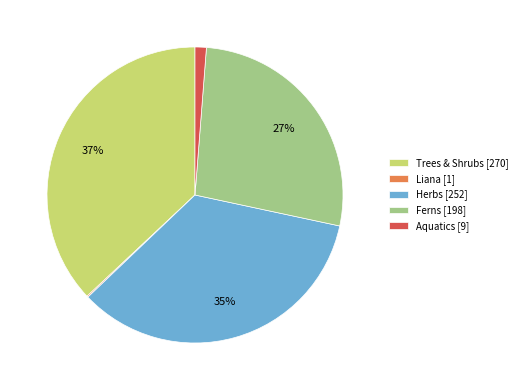

Do Ferns [198] and Trees & Shrubs [270] together represent more than half of the pie?

Yes